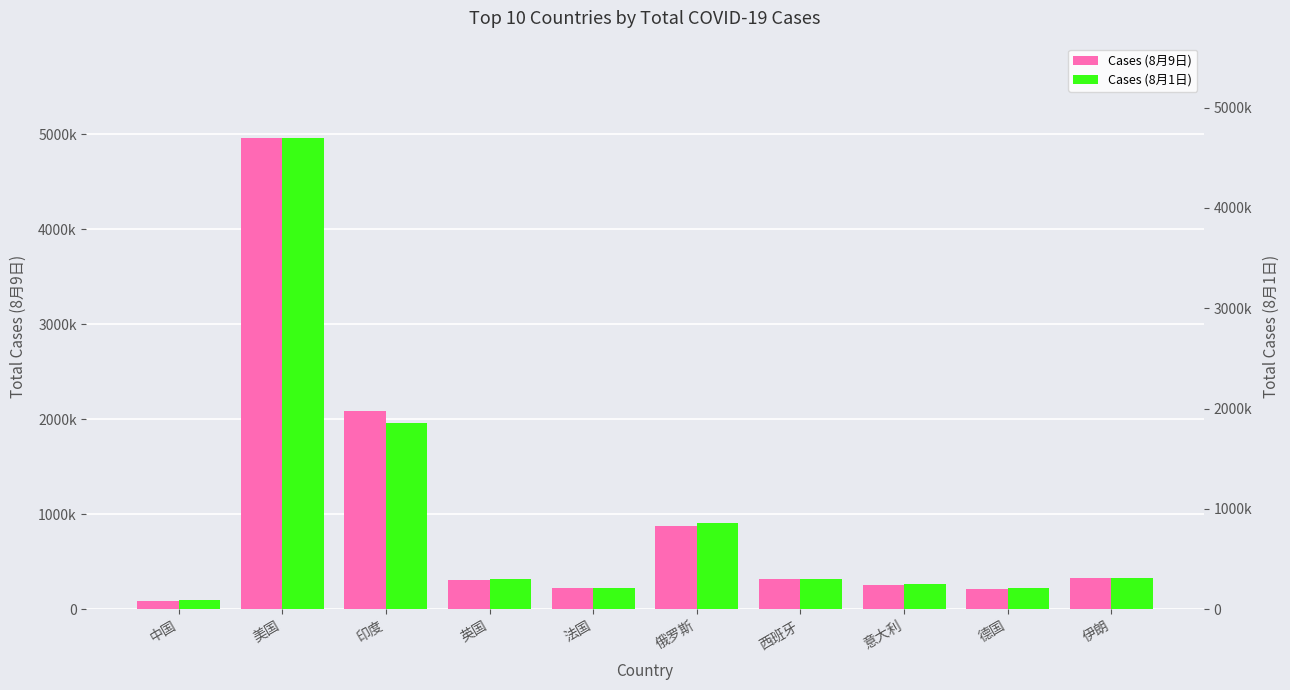

At which category is the sum across all series the highest?

美国